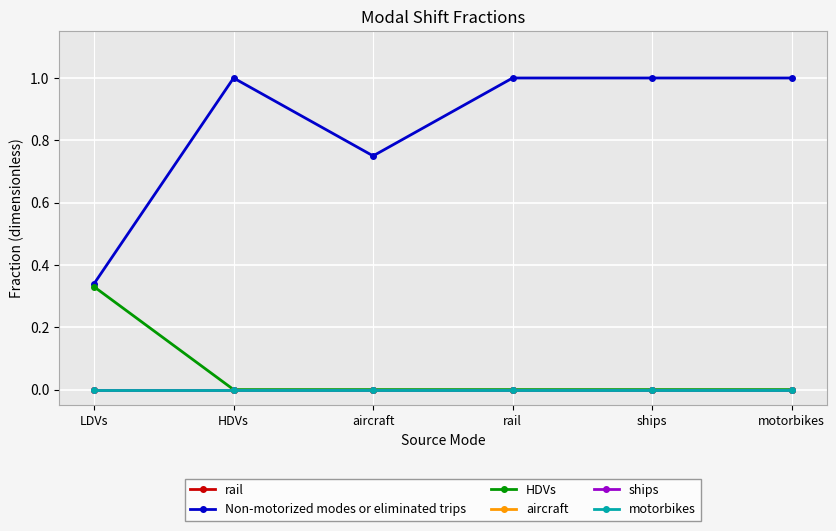

What is the label of the 4th point from the left?

rail